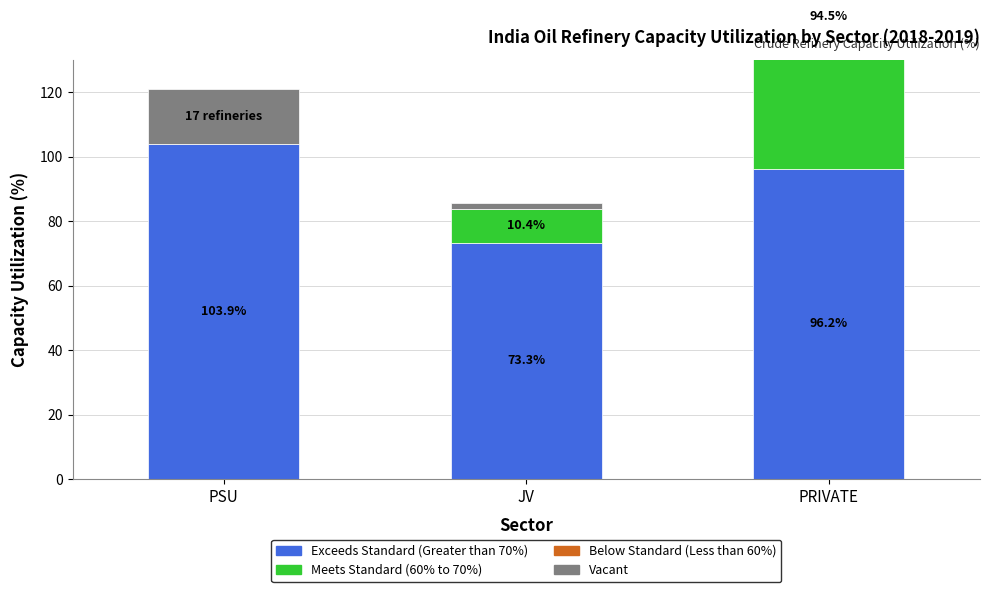

What is the label of the 1st bar from the left?

PSU